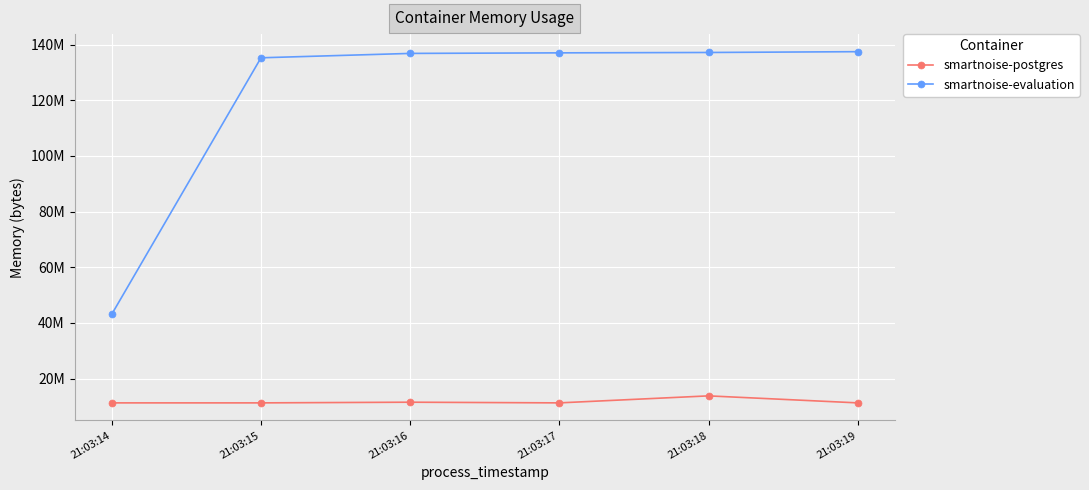

At how many categories does at least one series exceed 50948165?

5